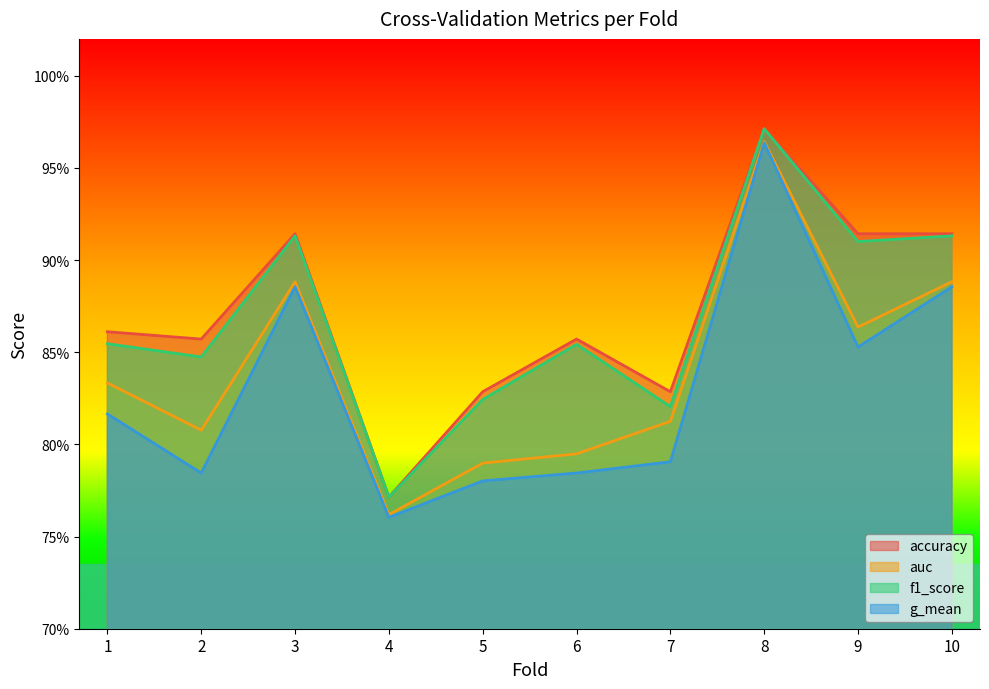

Where is auc nearest to the value 0?

4